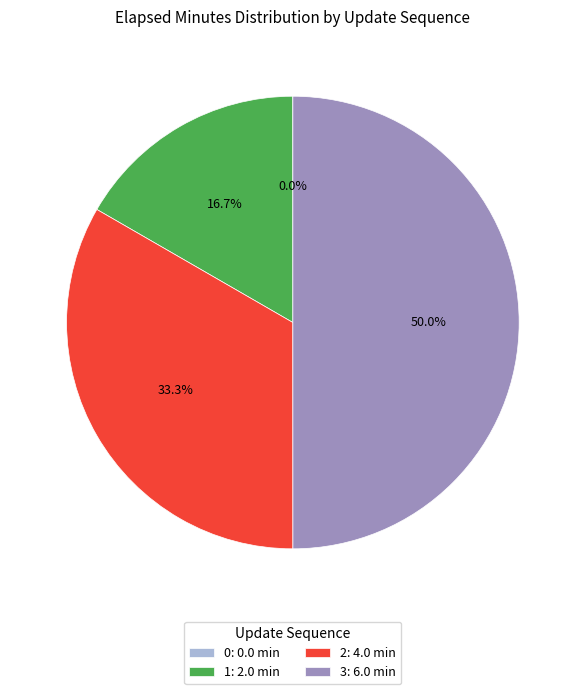

Rank the categories by value from lowest to highest.

0, 1, 2, 3